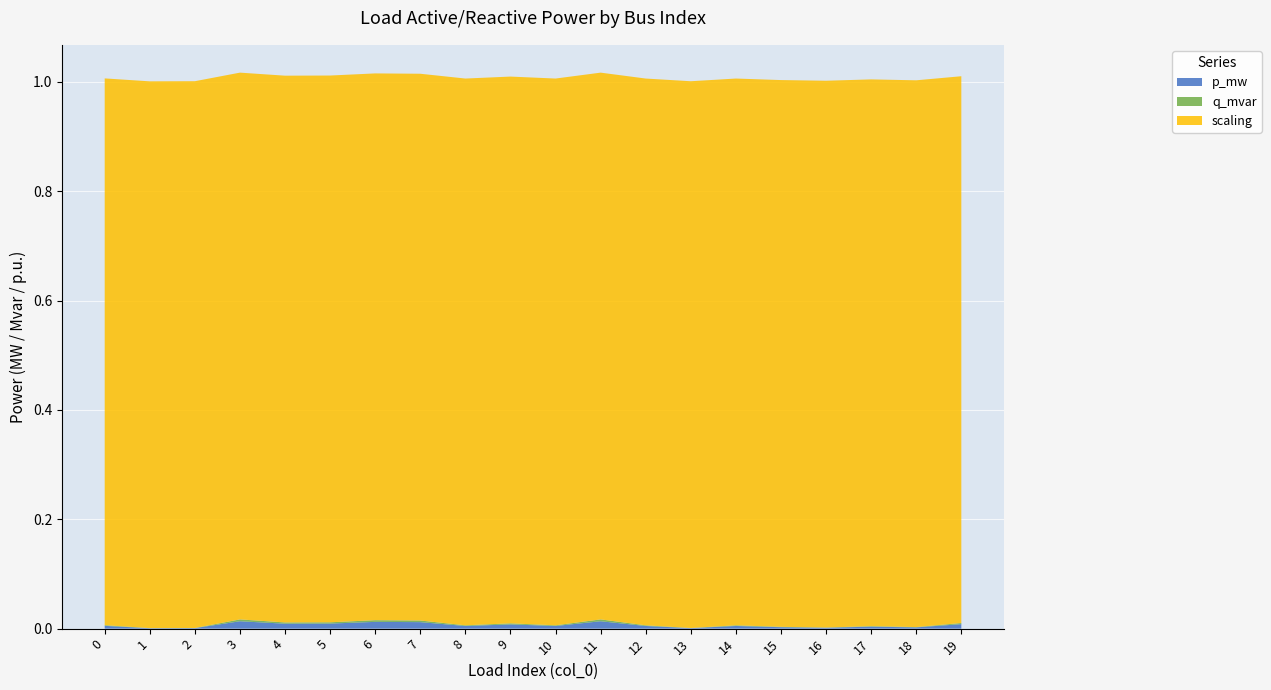

Is it true that p_mw equals 0.0 at 8?

True